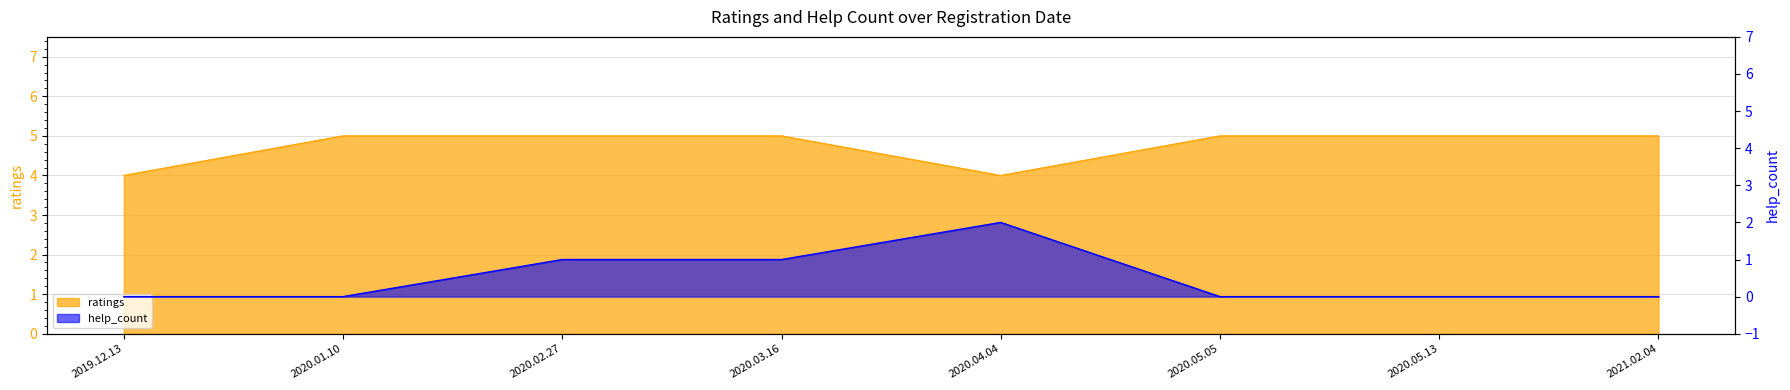

What value does the ratings series have at 2020.01.10?

5